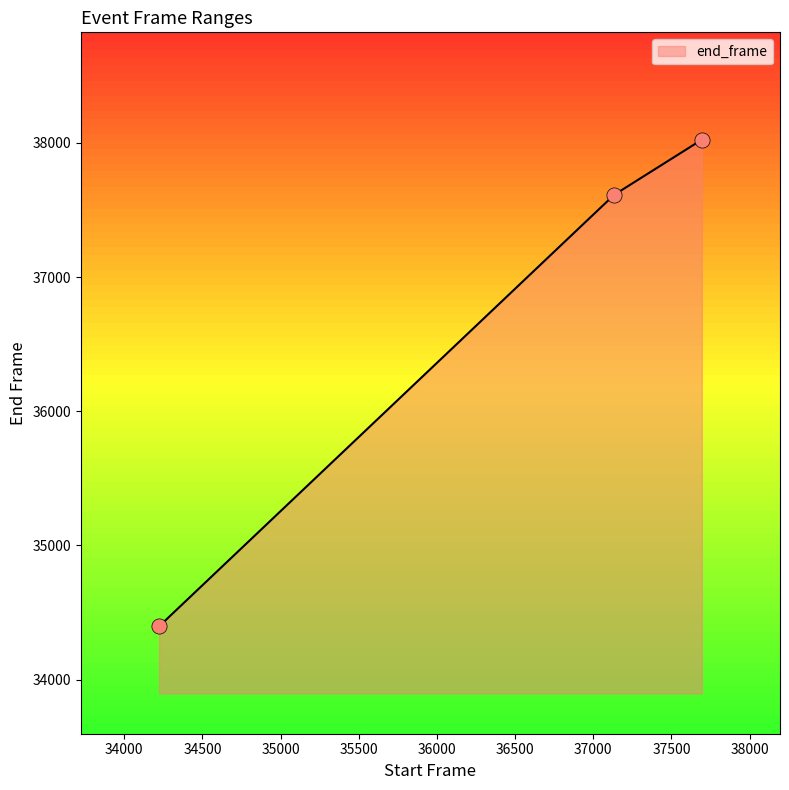

What is the maximum value shown in the chart?

38023